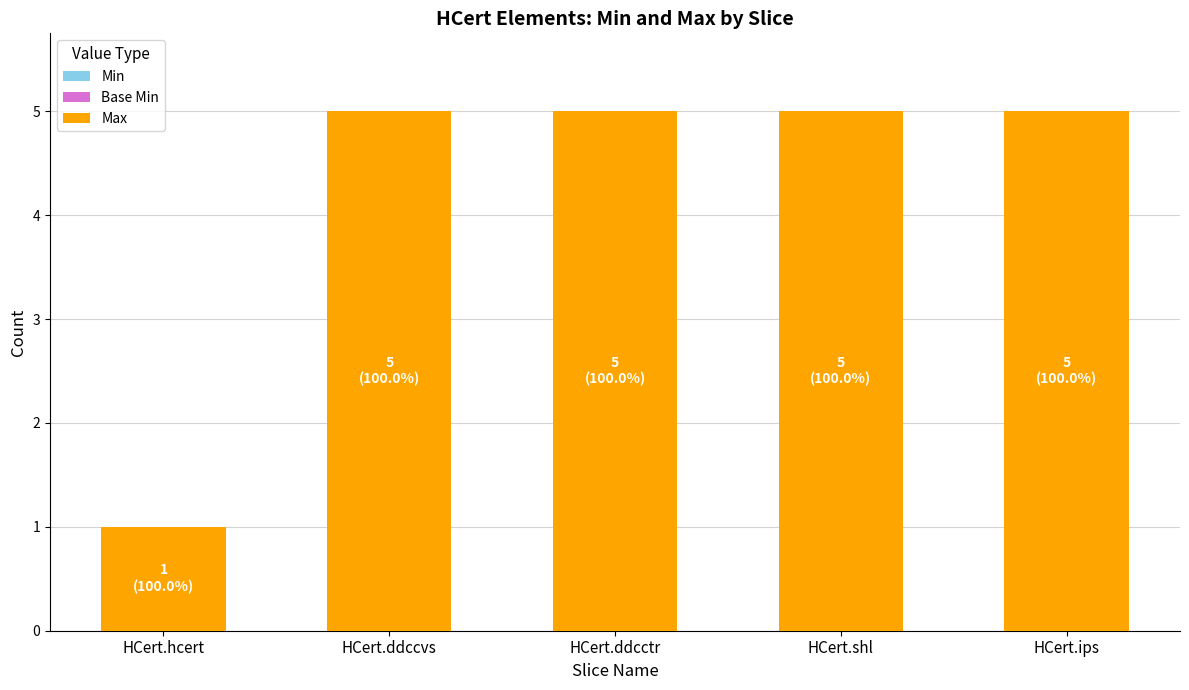

The chart shows a value of 1 at HCert.ddcctr. True or false?

False